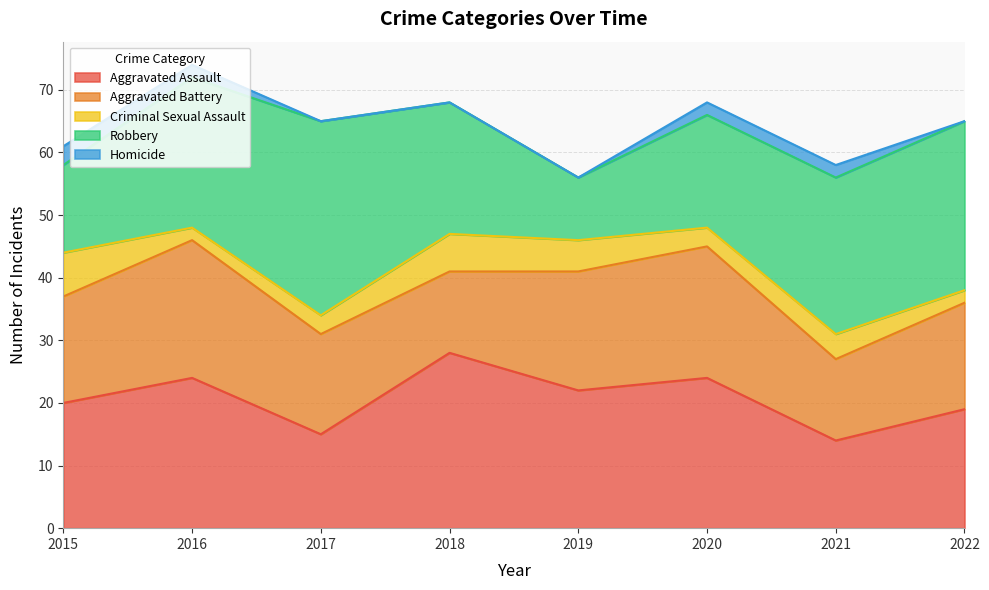

The value of Aggravated Battery at 2021 is 4. True or false?

False